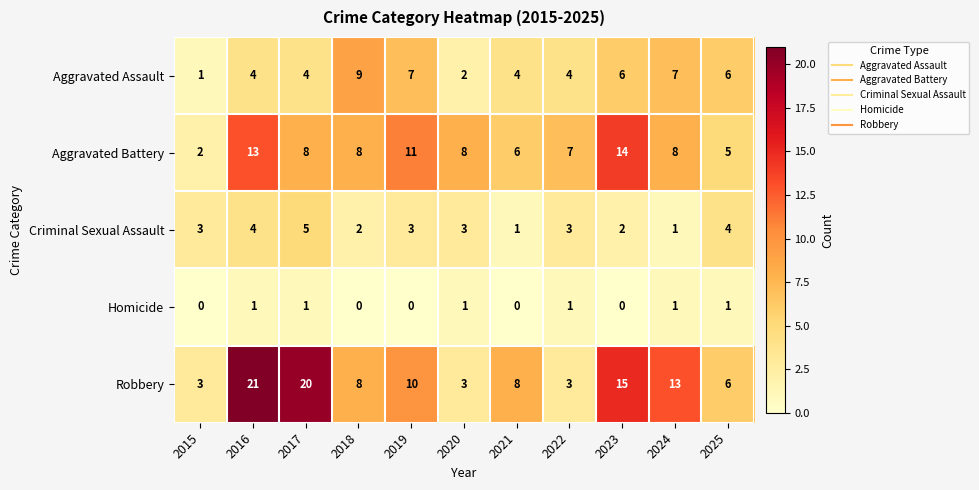

What is the greatest value displayed?

21